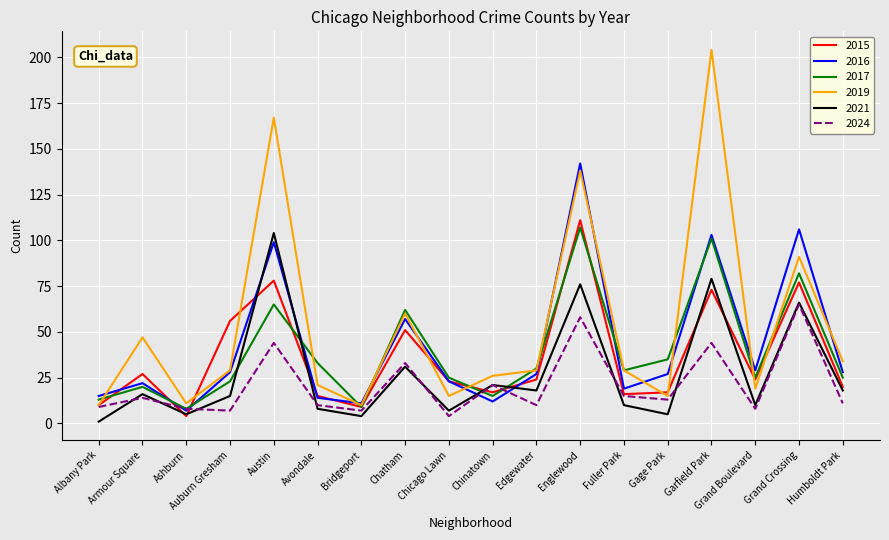

What position from the right is Humboldt Park?

1